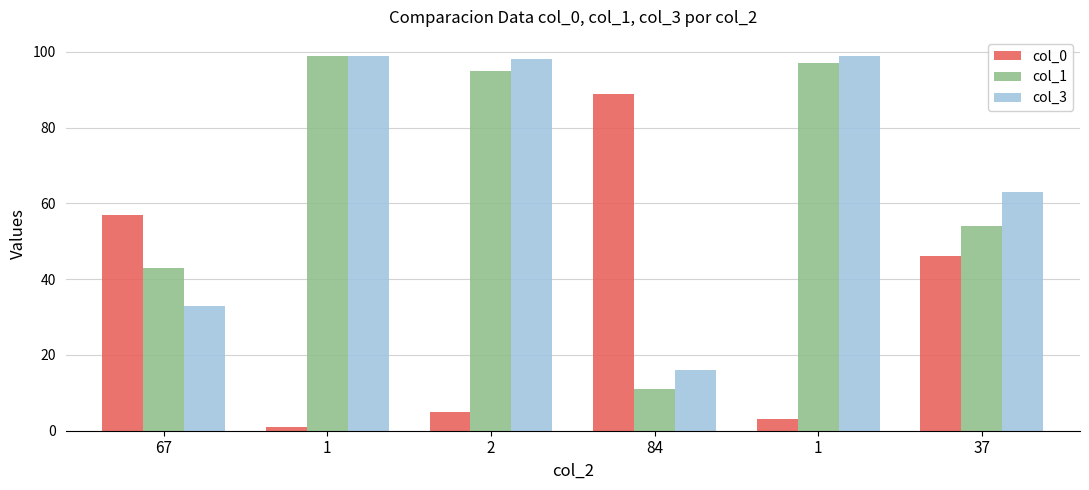

At which label does col_1 reach its peak?

1